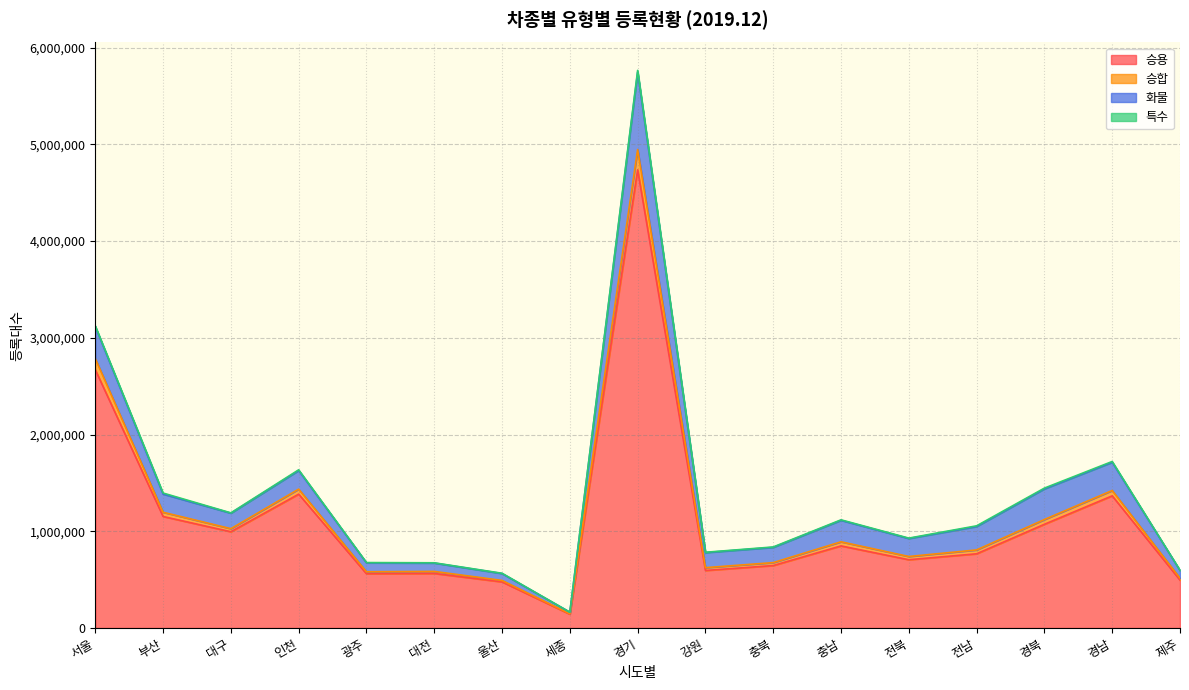

True or false: 승용 has a value of 1472046 at 충남.

False